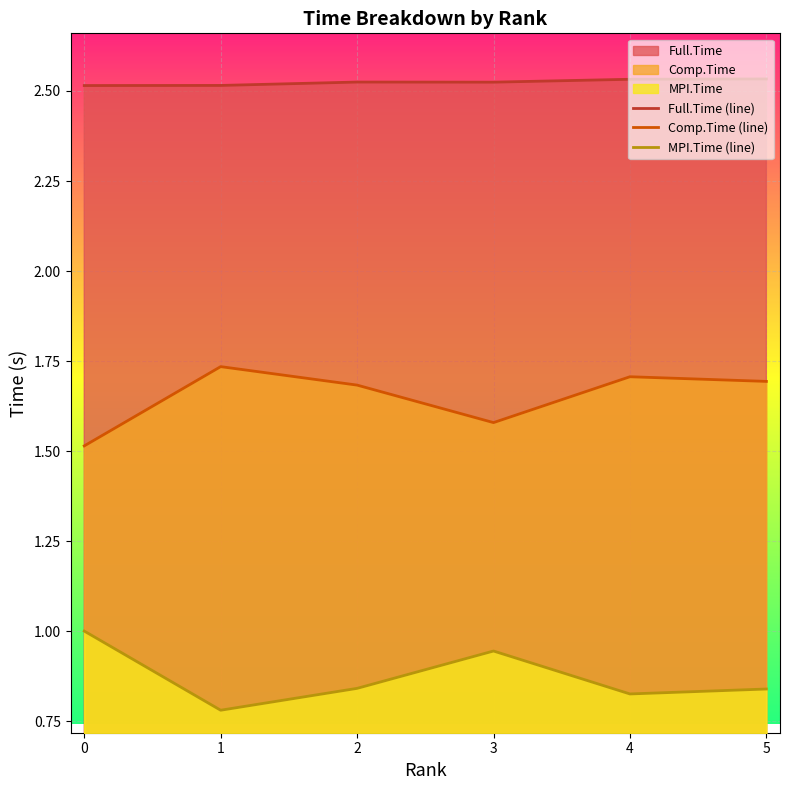

What is the value of the MPI.Time (line) point at the 1st from the left?

1.0